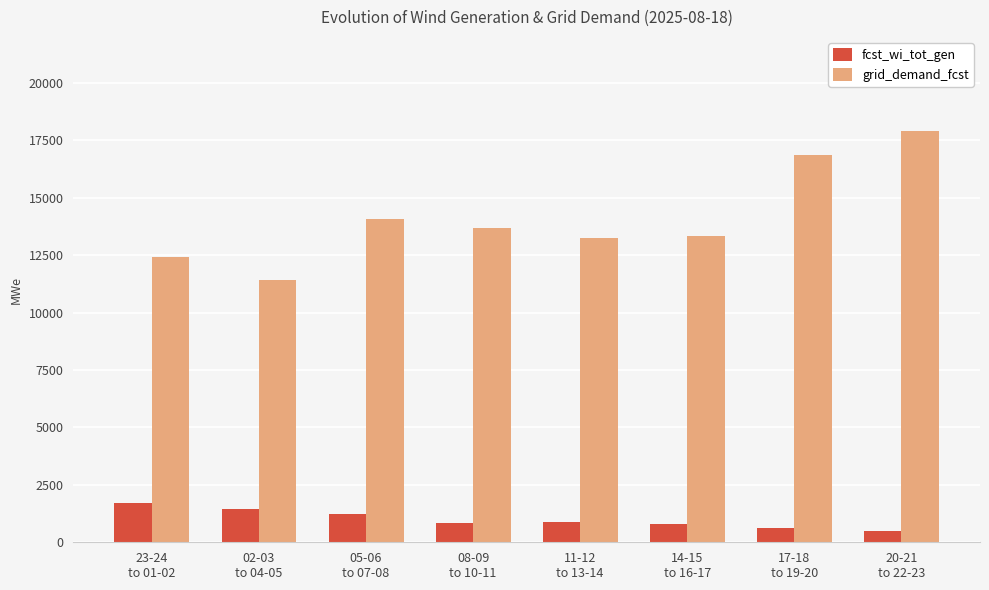

Are the bars grouped side by side (vs. stacked)?

Yes